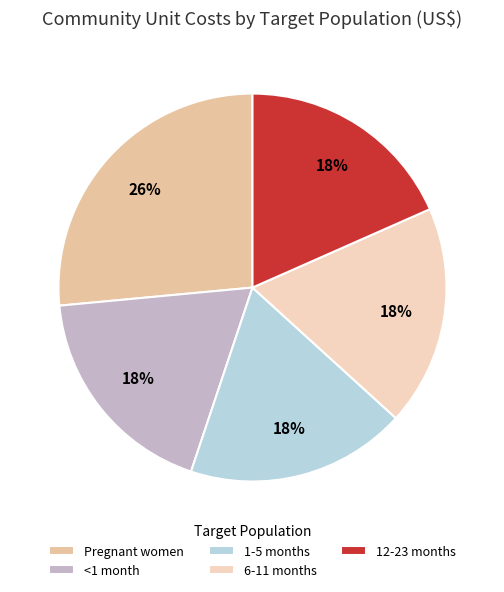

Rank the categories by value from lowest to highest.

<1 month, 1-5 months, 6-11 months, 12-23 months, Pregnant women